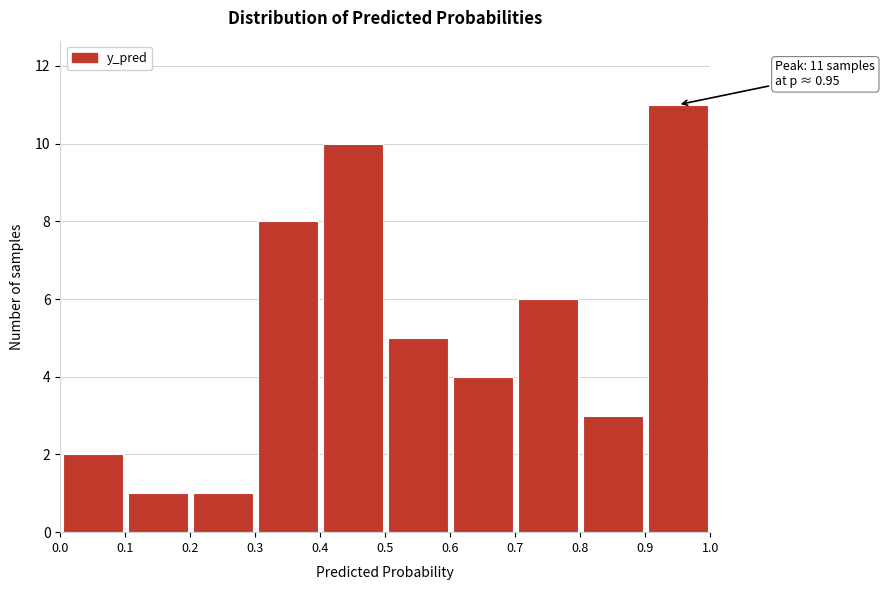

Over which range of the x-axis is the bar tallest?

0.9 to 1.0